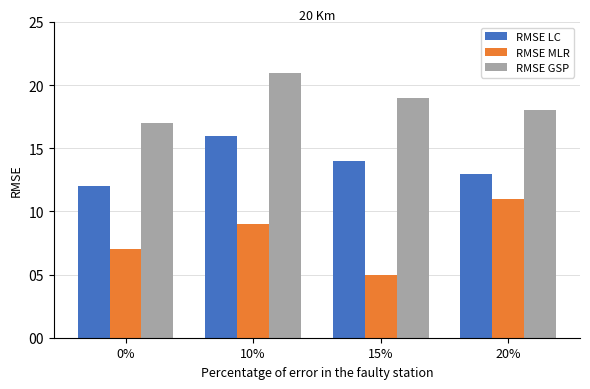

What is the sum of the RMSE LC values at 0% and 10%?

28